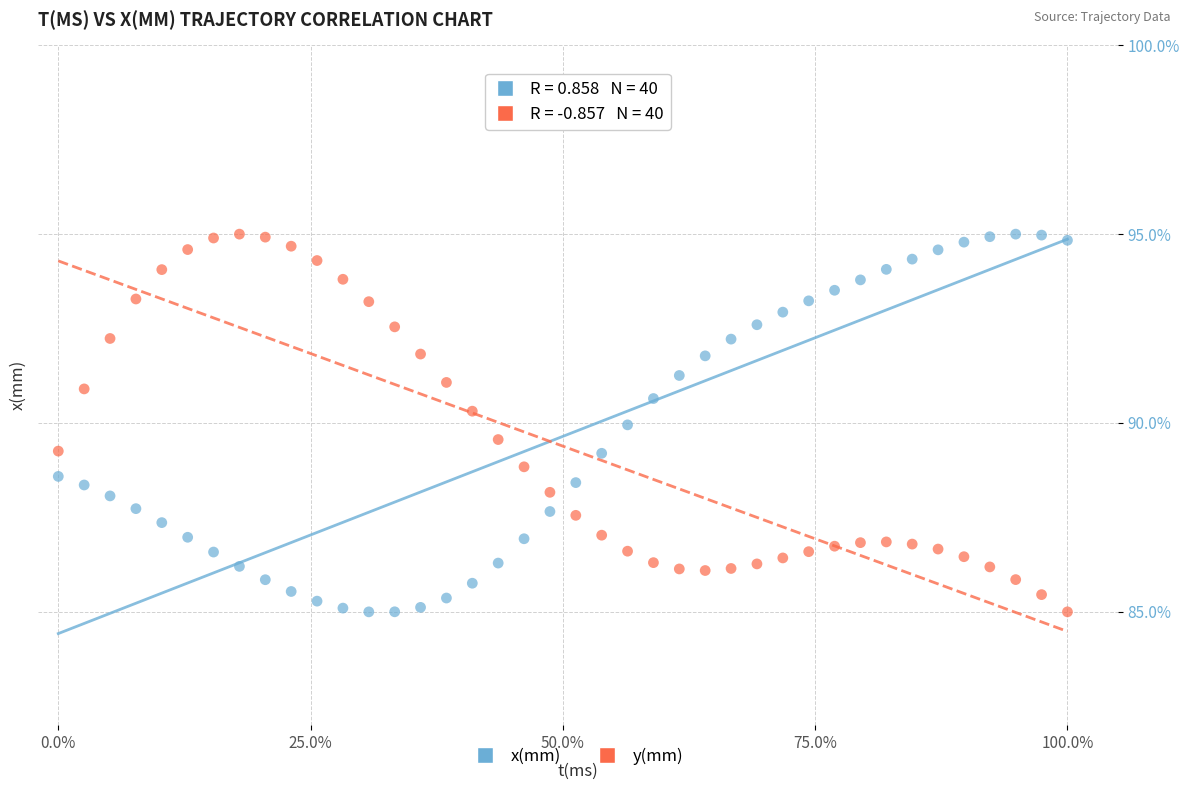

Across all data points, what is the range of Y values (max minus min)?

10.0